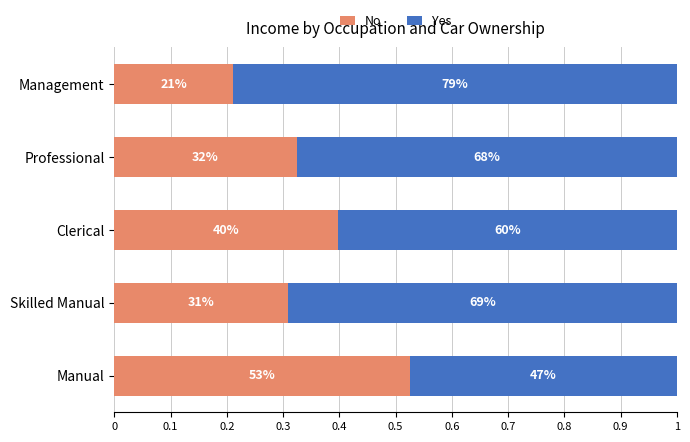

At how many categories does at least one series exceed 0?

5